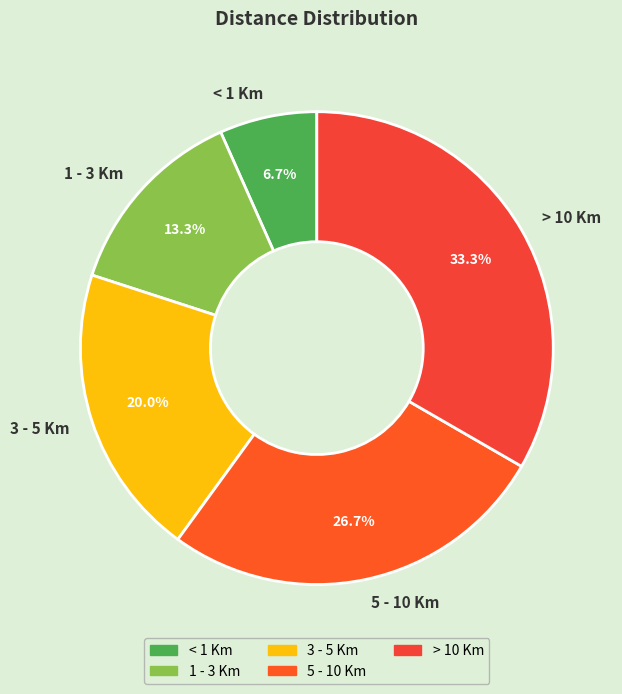

How many segments does this pie chart have?

5